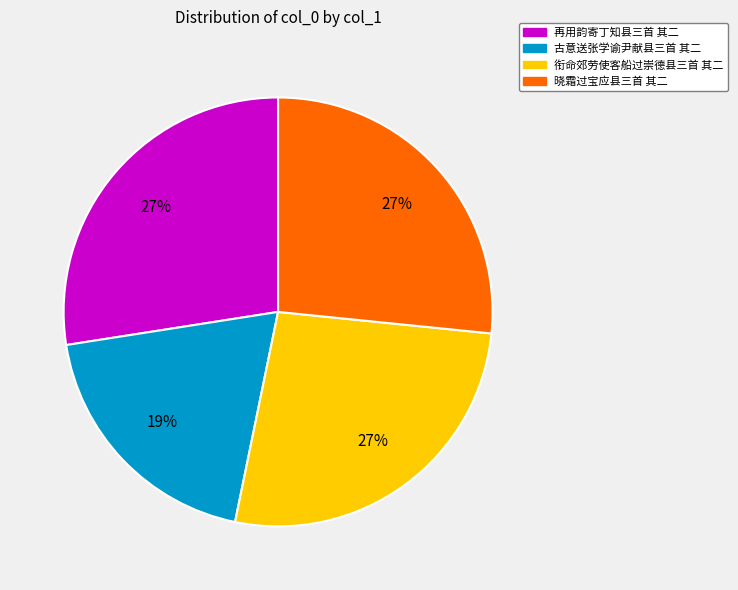

Combined, do 衔命郊劳使客船过崇德县三首 其二 and 晓霜过宝应县三首 其二 account for over 50%?

Yes